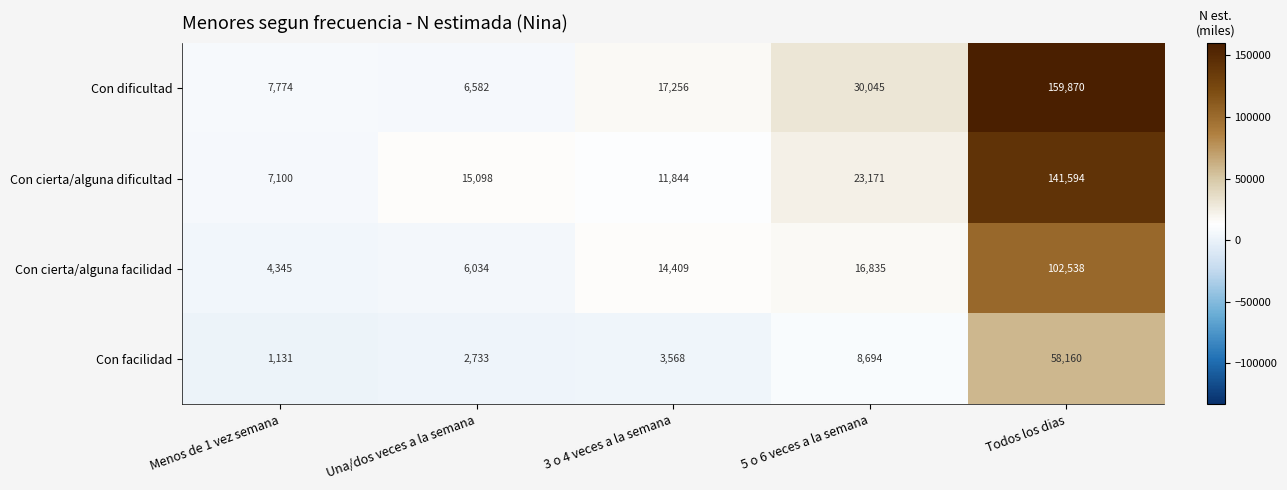

What is the difference between the Con dificultad values at 5 o 6 veces a la semana and Una/dos veces a la semana?

23463